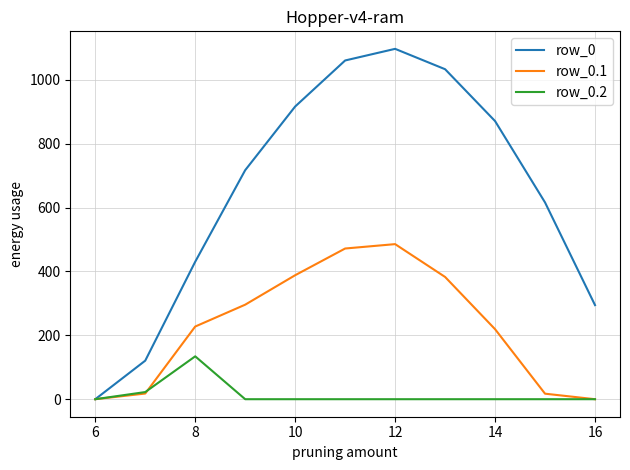

List the series in order of their overall mean, lowest first.

row_0.2, row_0.1, row_0